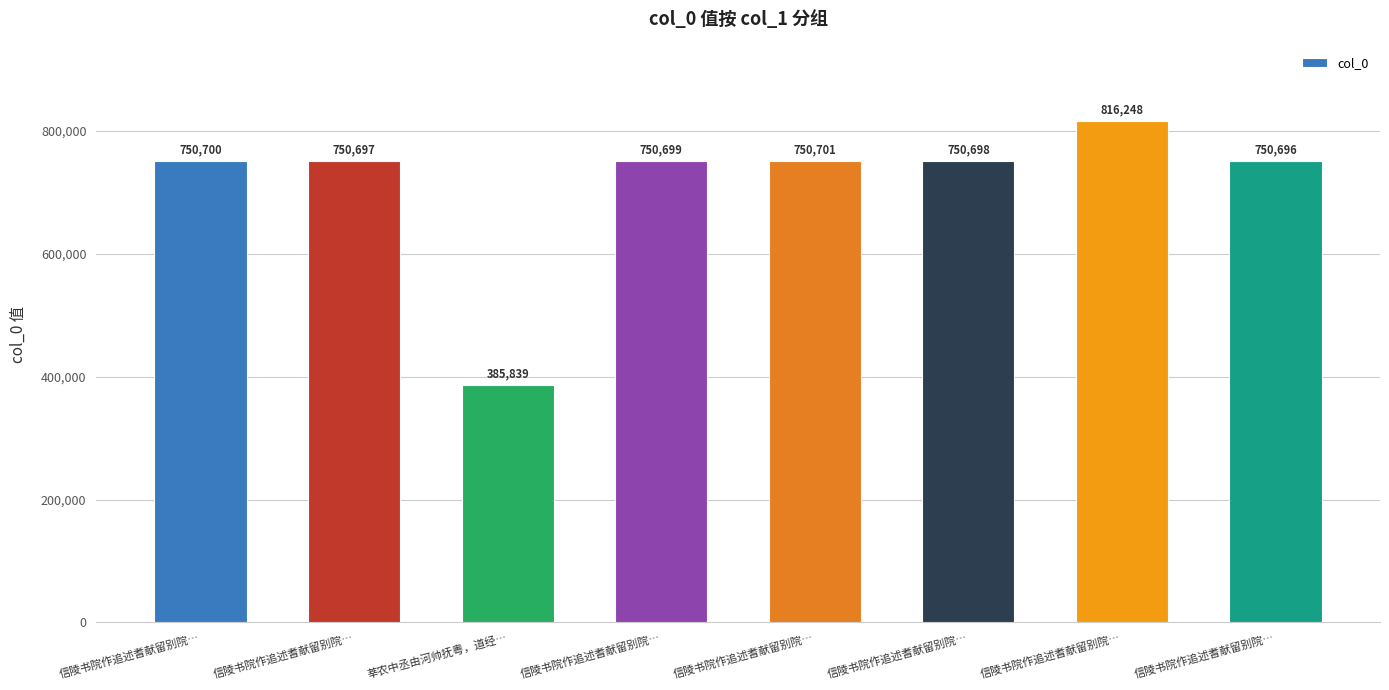

How many bars are there in total?

8